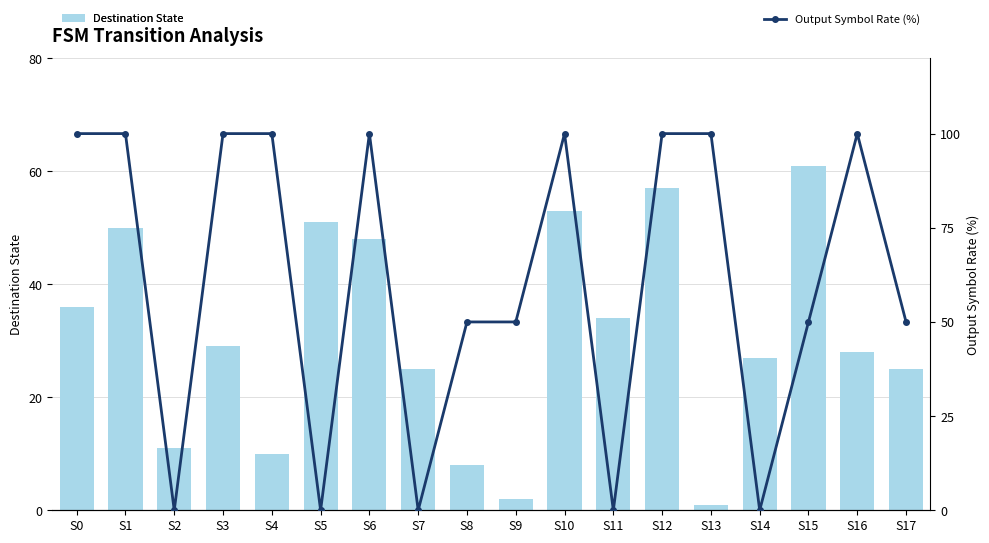

The Output Symbol Rate (%) series shows 32 at S8. True or false?

False